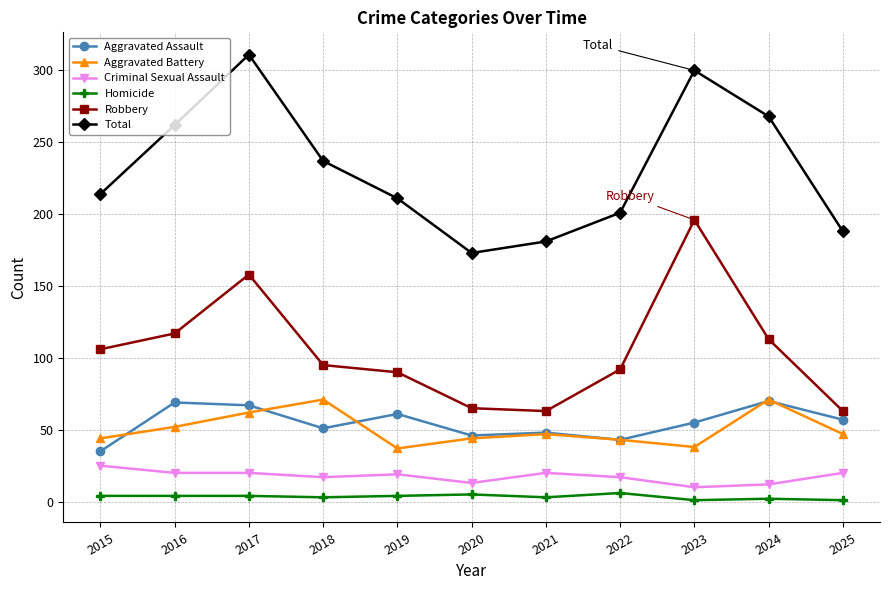

The Robbery series shows 88 at 2023. True or false?

False